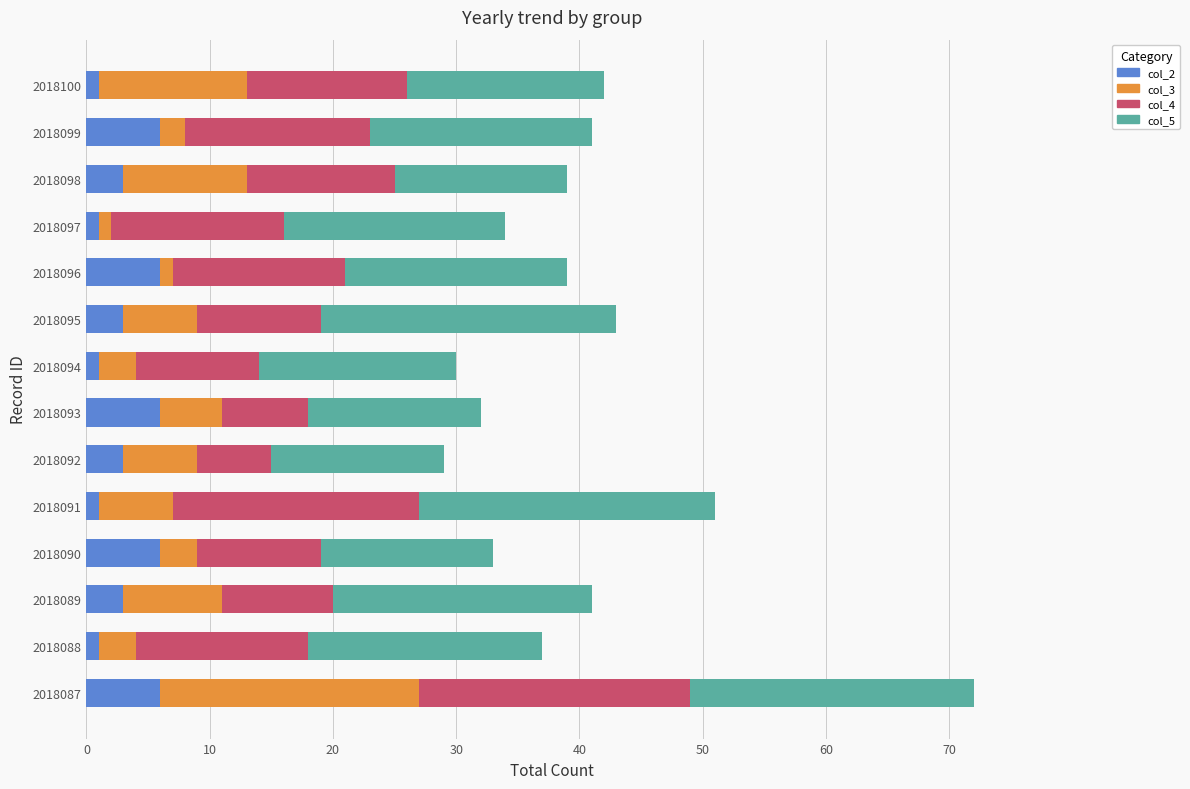

The value of col_2 at 2018099 is 6. True or false?

True